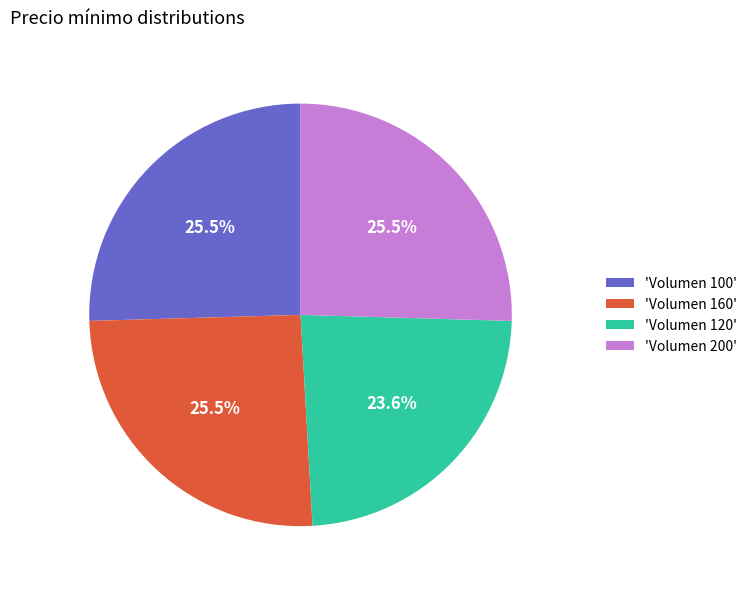

Which slice is the smallest?

'Volumen 120'